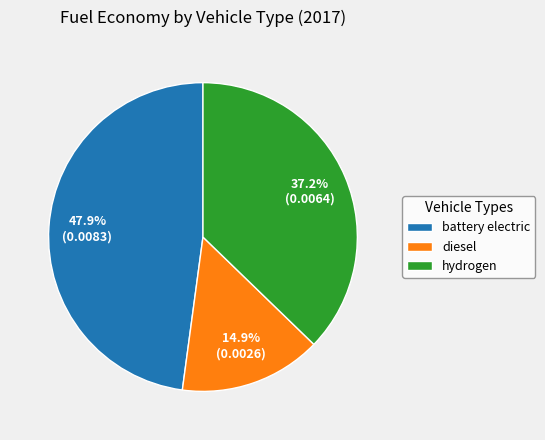

What is the total percentage of hydrogen and diesel?

52.1%